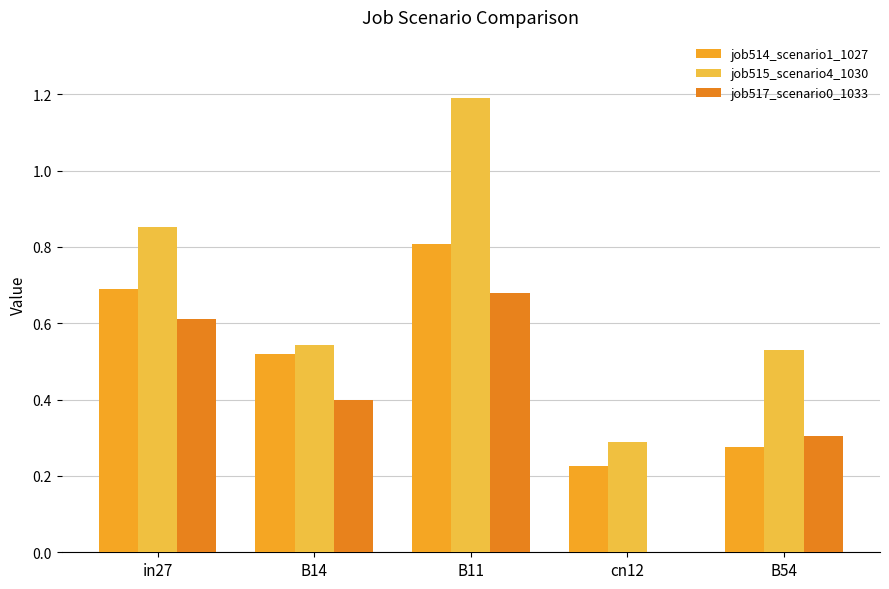

What are all the series names shown in the legend?

job514_scenario1_1027, job515_scenario4_1030, job517_scenario0_1033